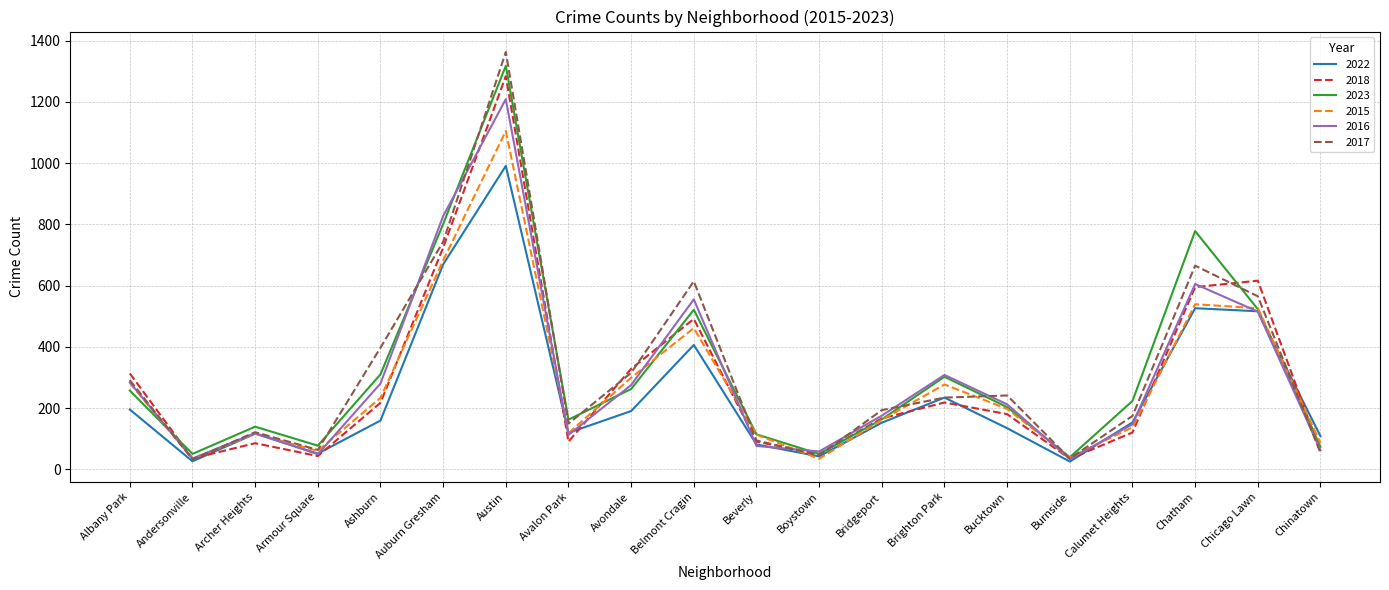

At which category is the sum across all series the highest?

Austin